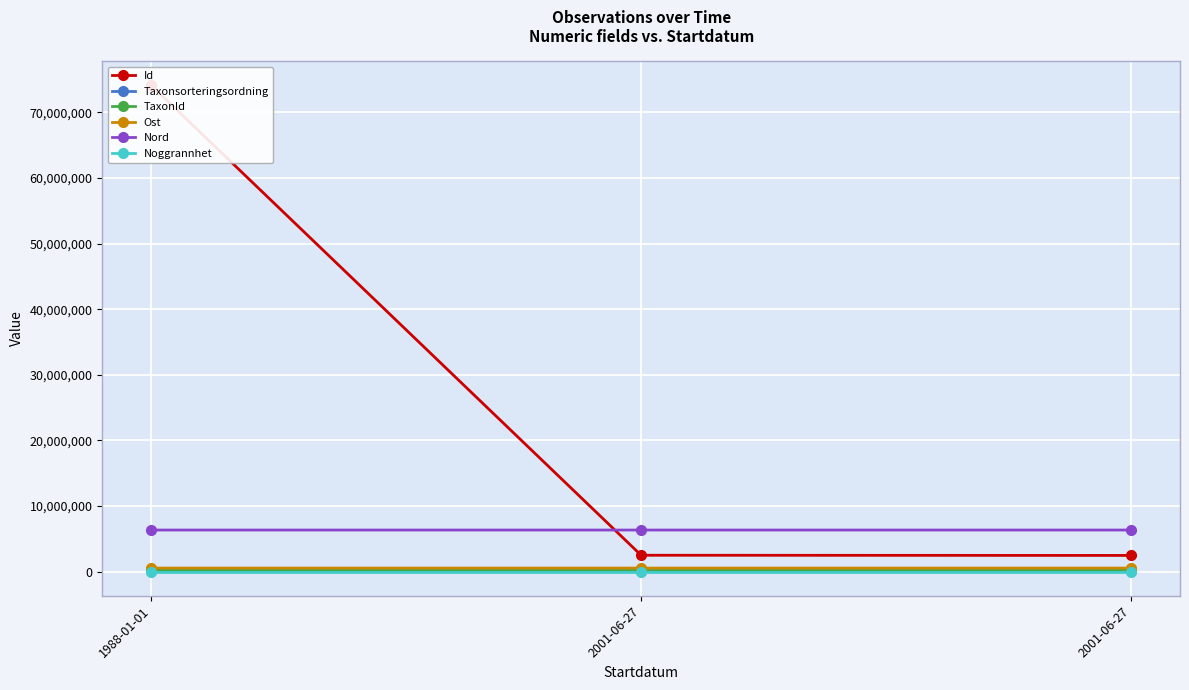

Between 1988-01-01 and 2001-06-27, which series saw the biggest shift?

Id